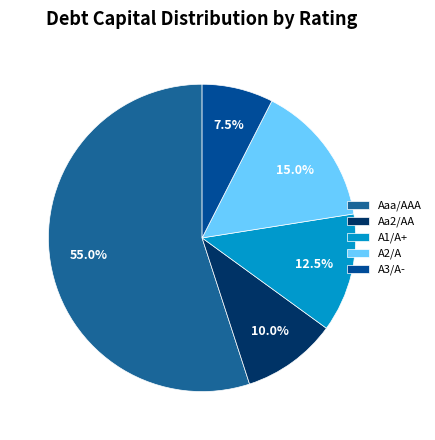

Do A3/A- and Aa2/AA together represent more than half of the pie?

No